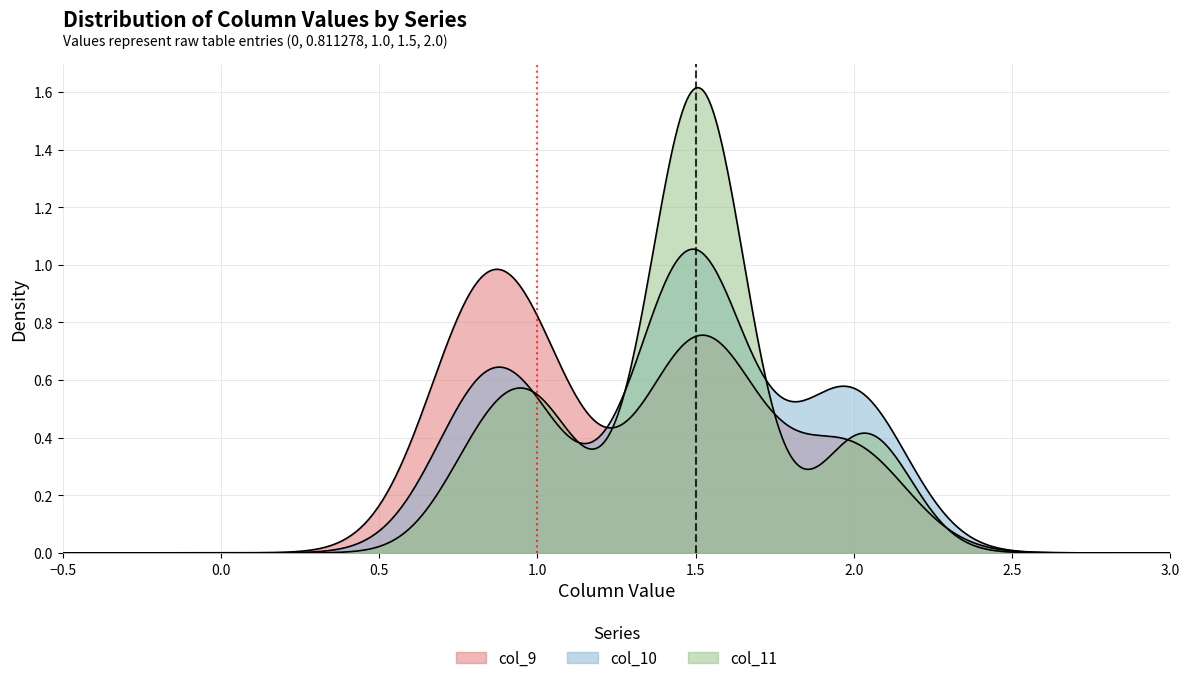

In col_11, how many points are higher than both neighbors (excluding endpoints)?

3